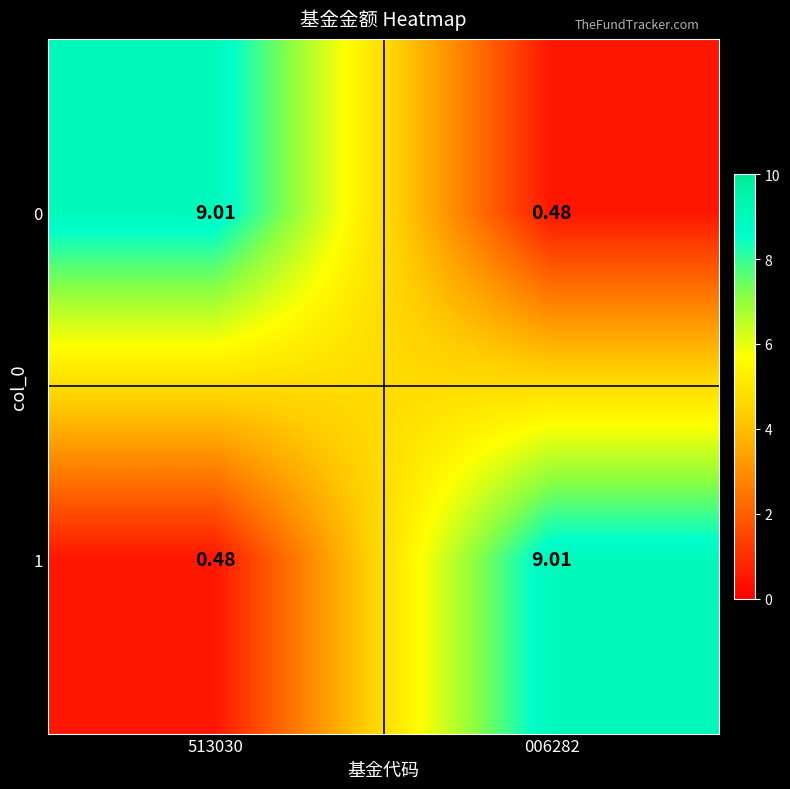

Is the value of 1 at 006282 greater than the value of 0 at 006282?

Yes